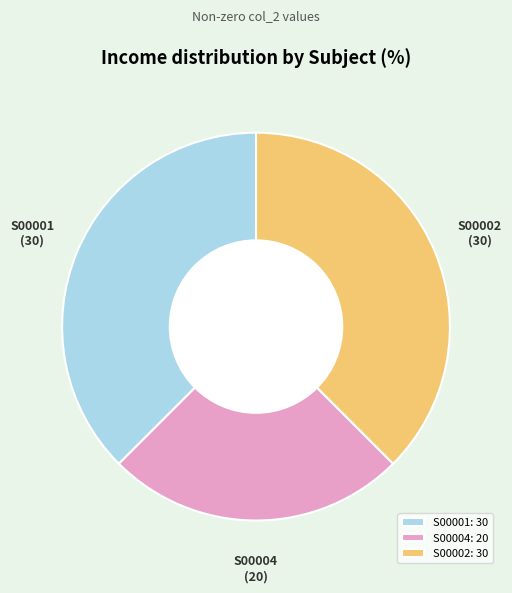

Combined, do S00004 and S00002 account for over 50%?

Yes